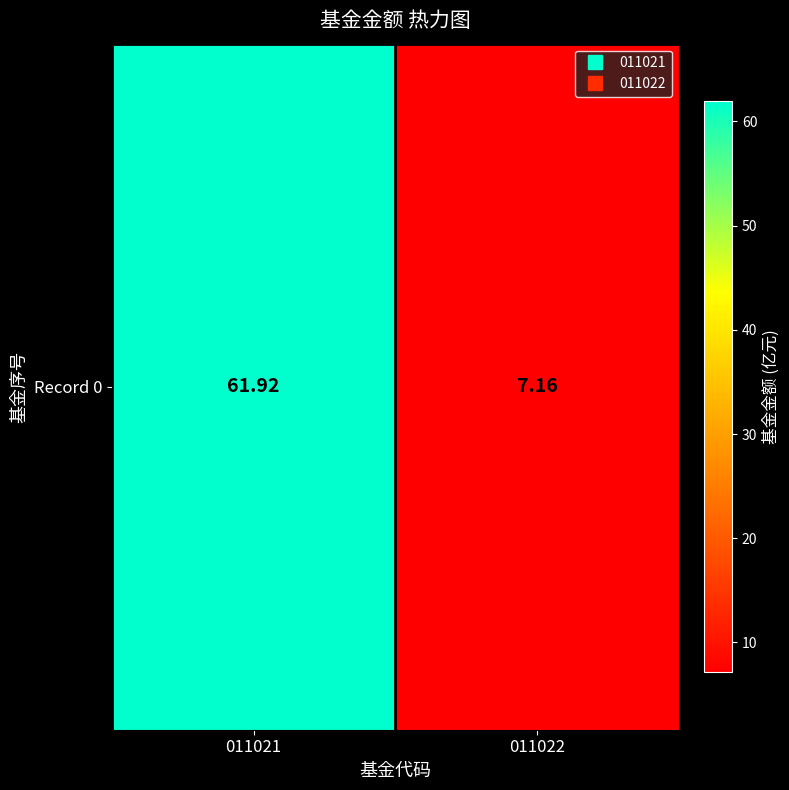

How many distinct data groups are displayed?

1